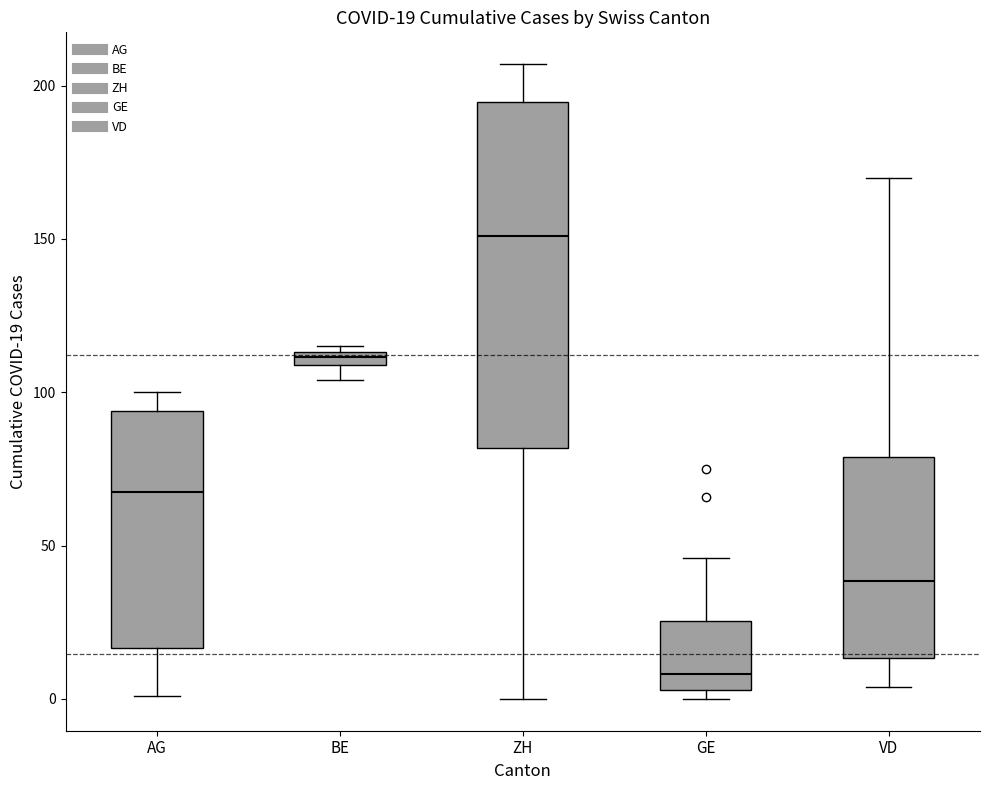

Which box's median line is the highest?

ZH